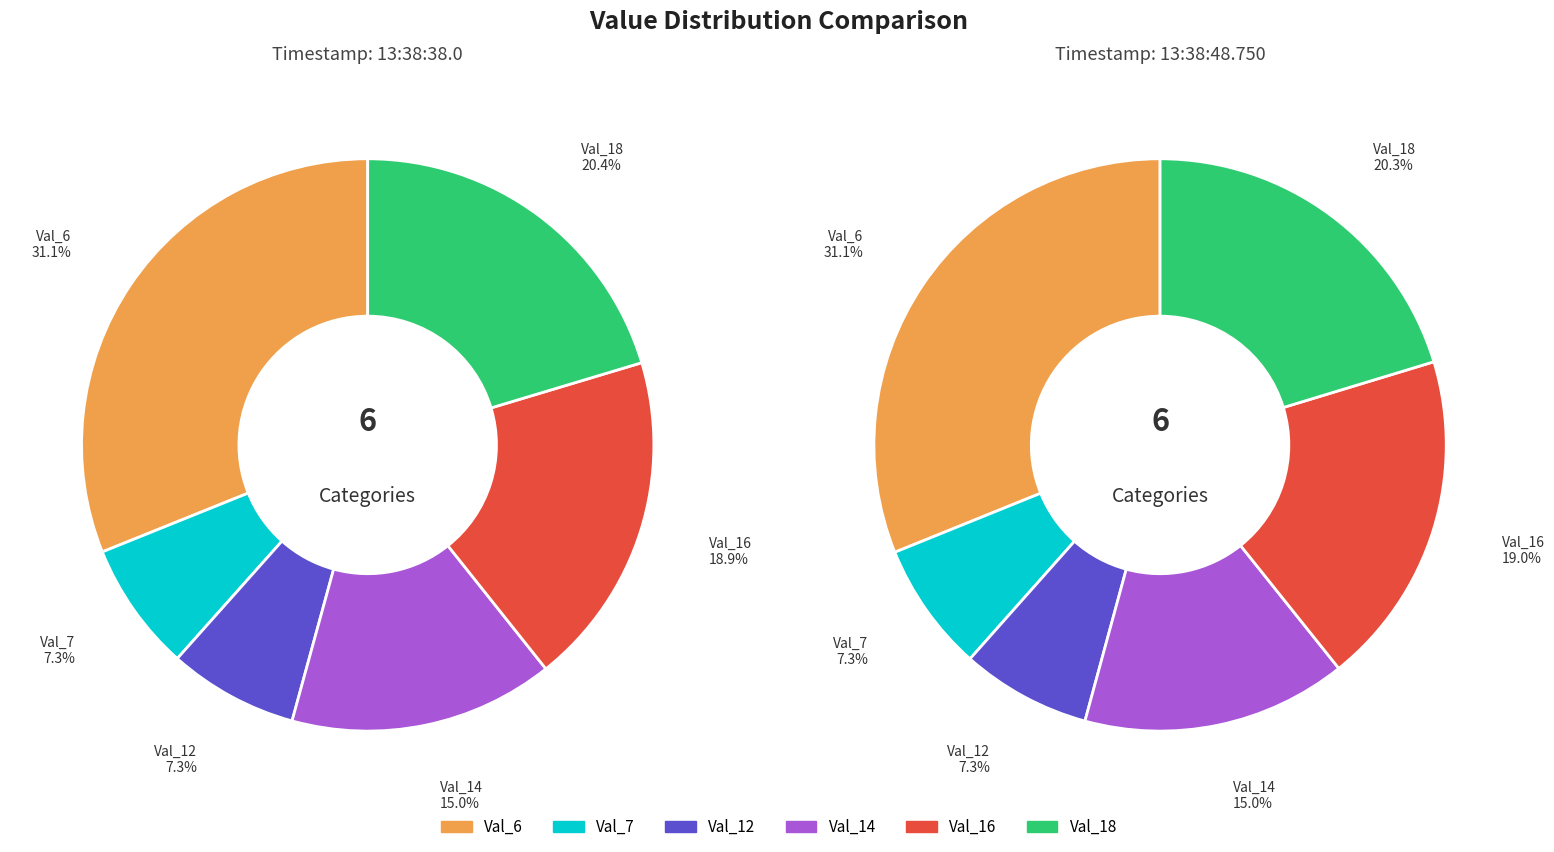

How many slices are in this pie chart?

6